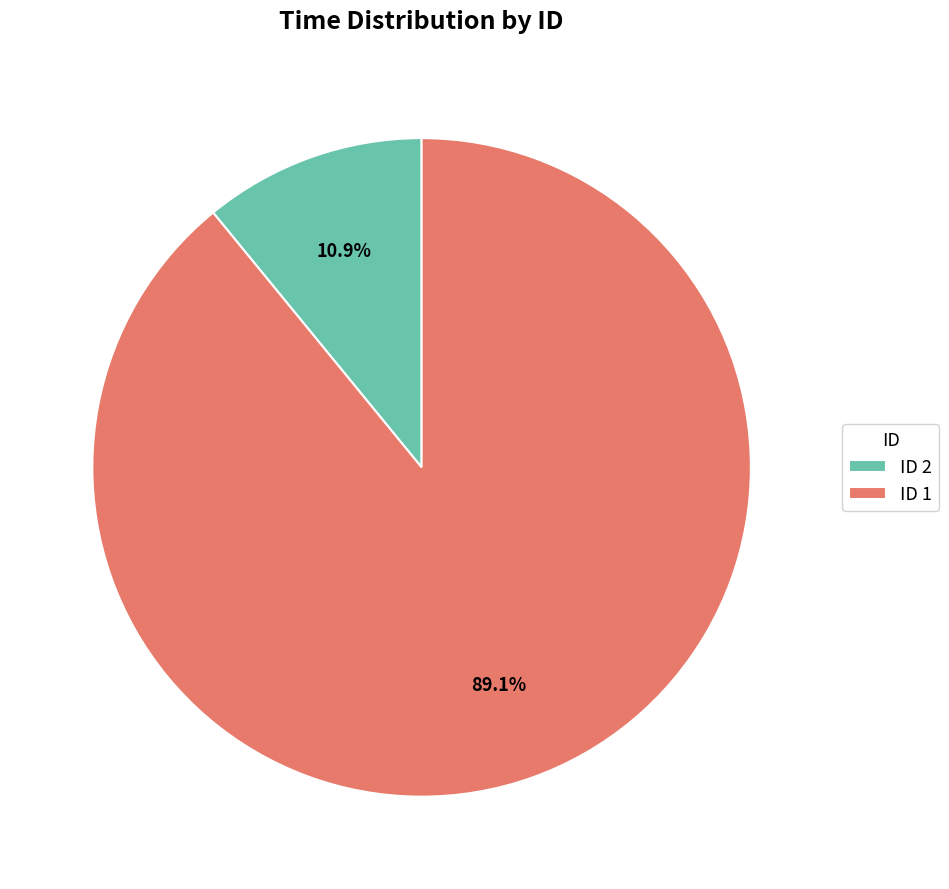

Rank the categories by value from highest to lowest.

ID 1, ID 2